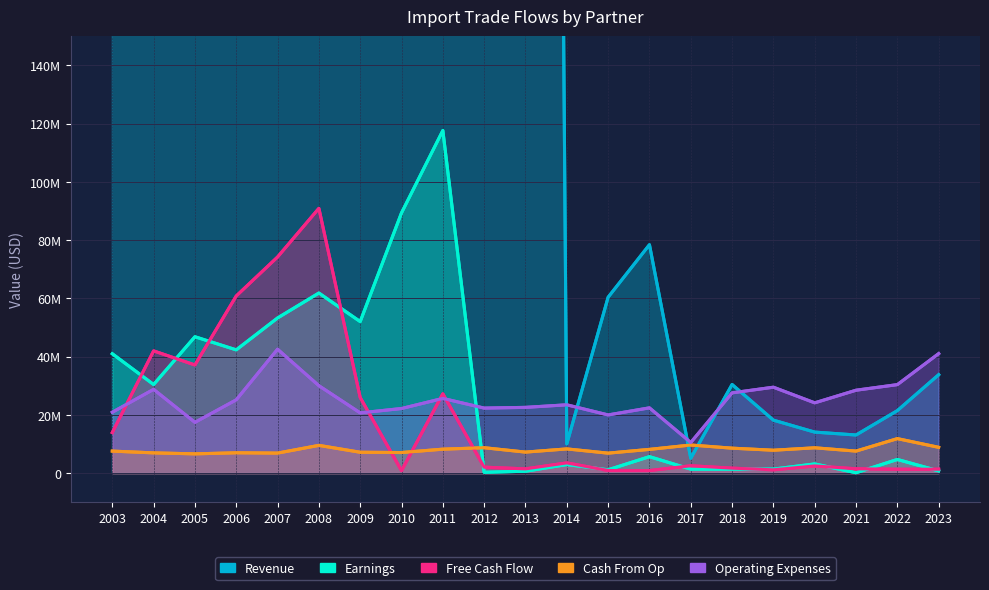

Is it true that Free Cash Flow equals 74208837.6 at 2007?

True